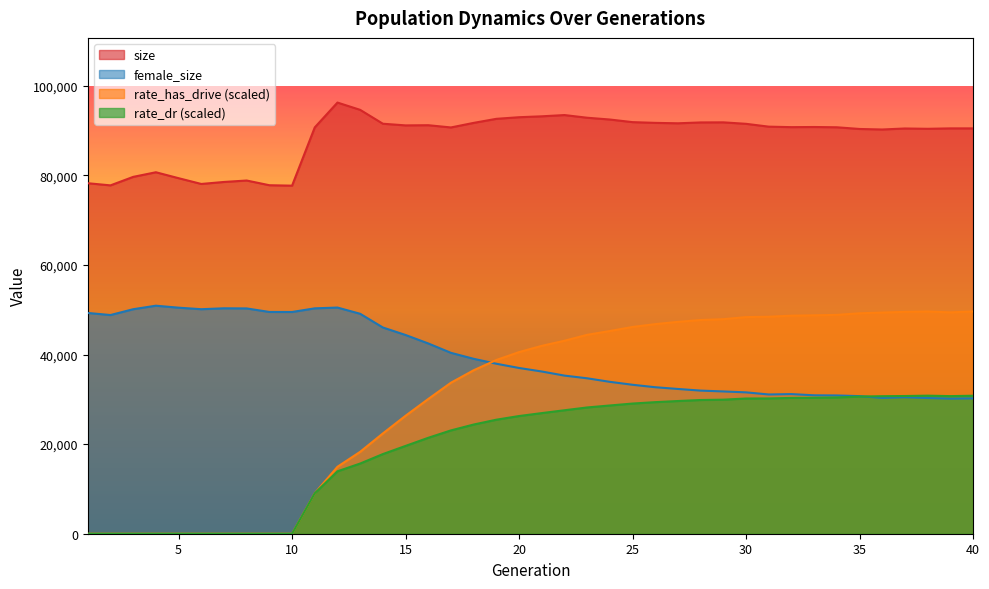

At how many categories does at least one series exceed 82463?

30